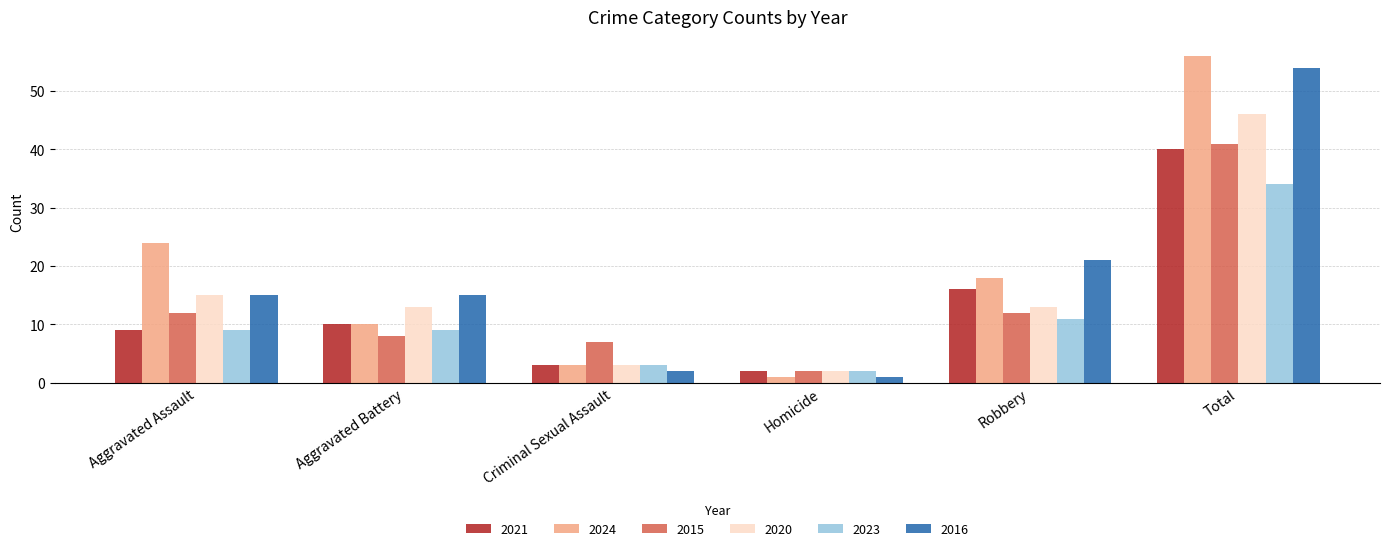

Which series has the widest spread of values?

2024